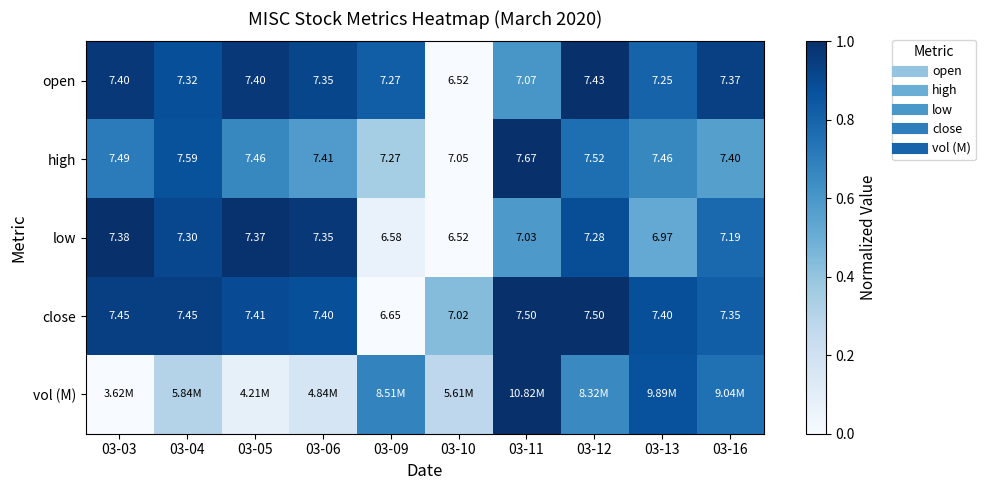

Count the number of categories in the chart.

10